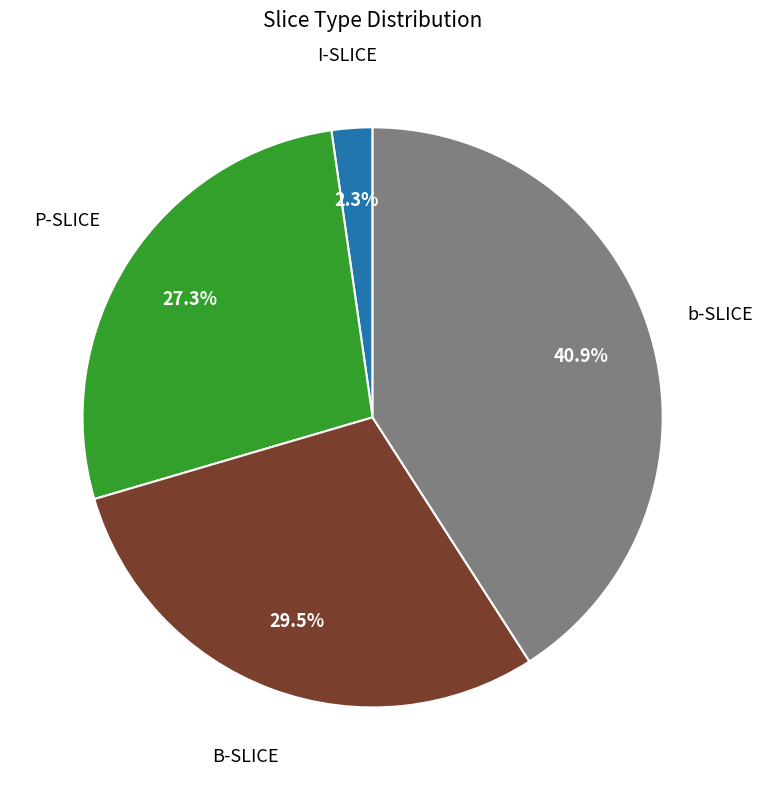

Is there any slice that represents more than half of the pie?

No